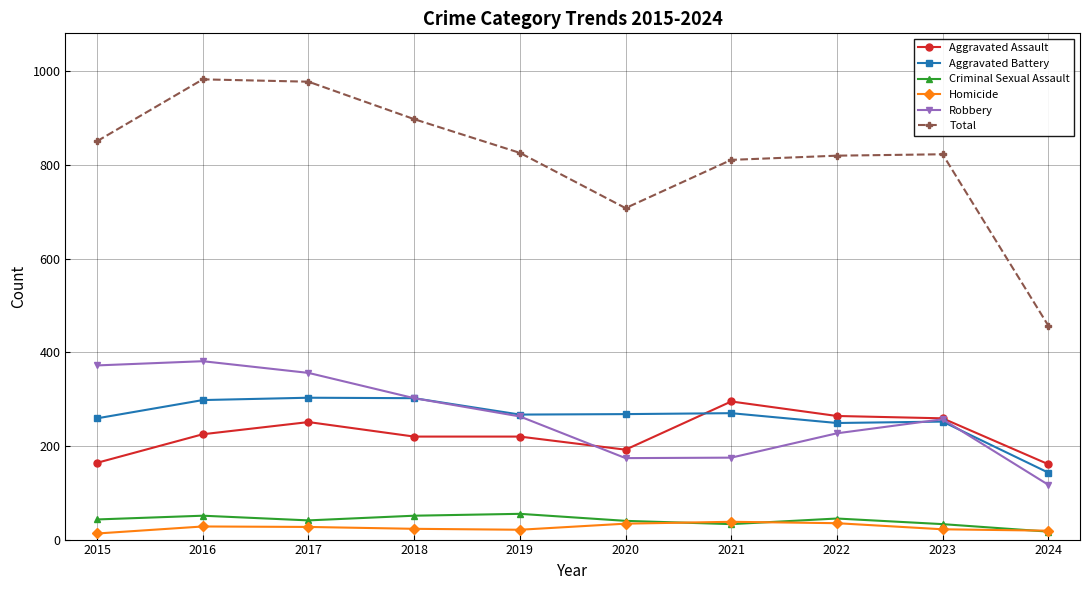

What is the spread (max minus min) of values at 2022?

785